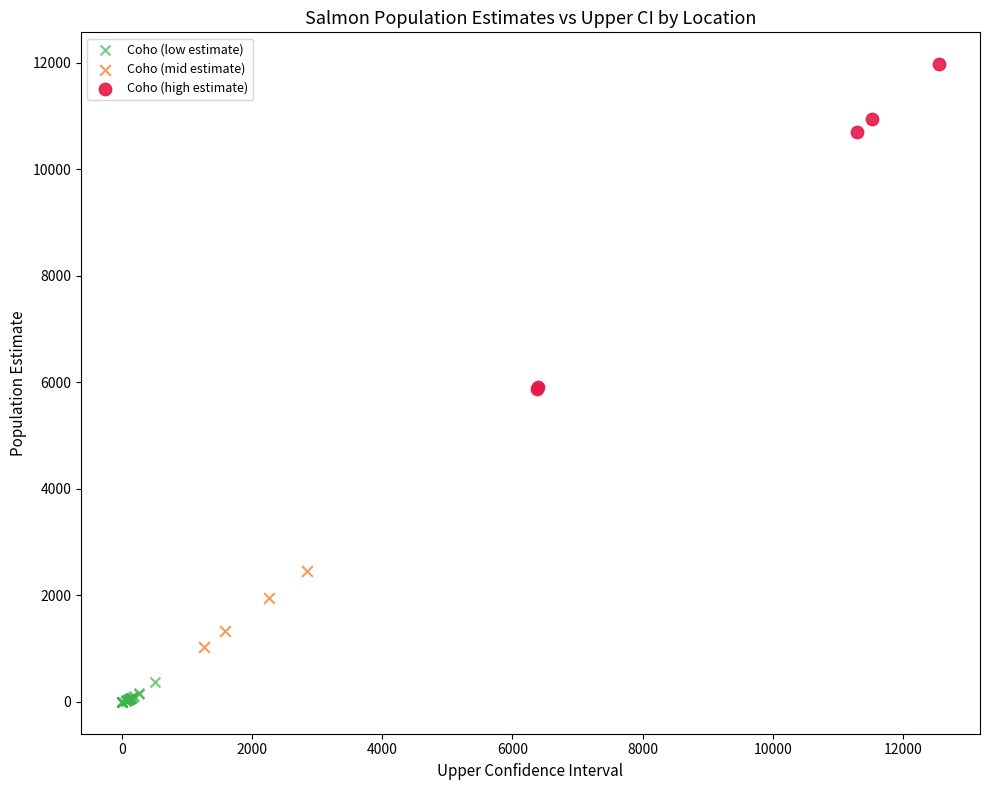

Which series has the widest spread of Y values?

Coho (high estimate)